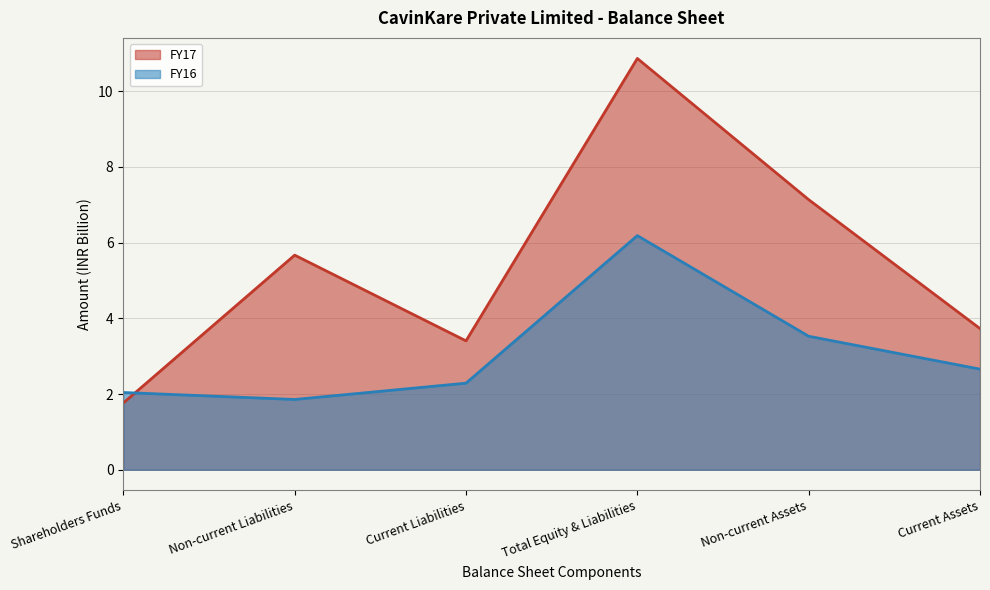

List the labels in order of FY17 value, smallest first.

Shareholders Funds, Current Liabilities, Current Assets, Non-current Liabilities, Non-current Assets, Total Equity & Liabilities